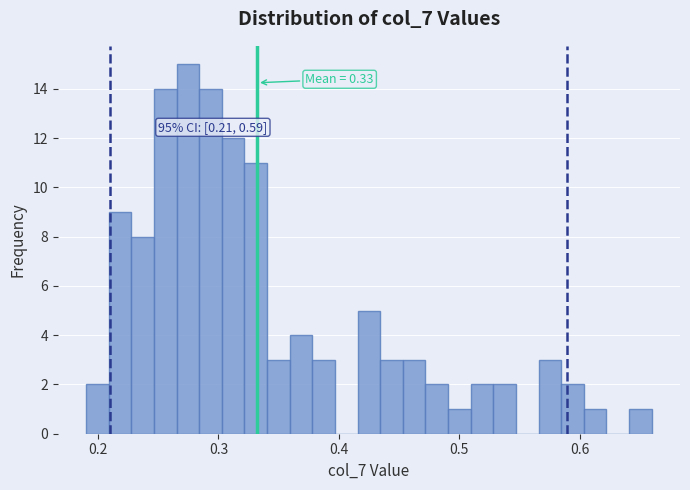

Read against the x-axis, roughly where is the centre of the tallest bar?

0.27